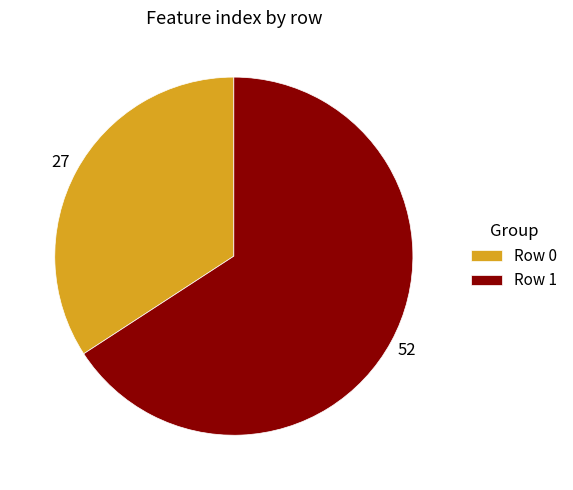

Is there a majority slice in this chart?

Yes